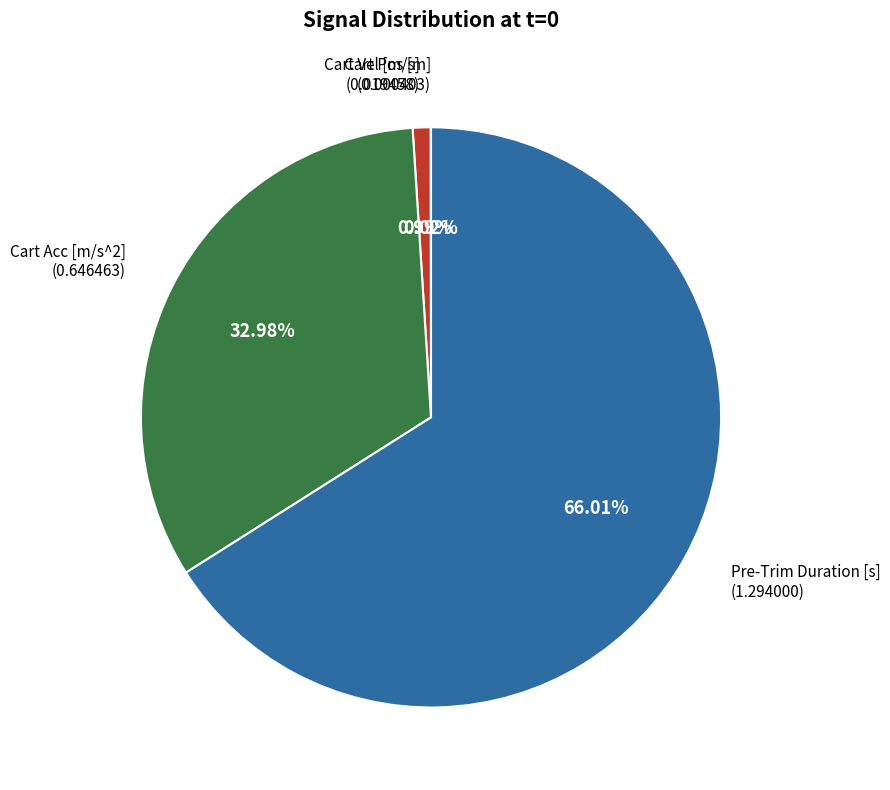

Approximately how many times larger is the value at Cart Acc [m/s^2] compared to Pre-Trim Duration [s]?

0.5